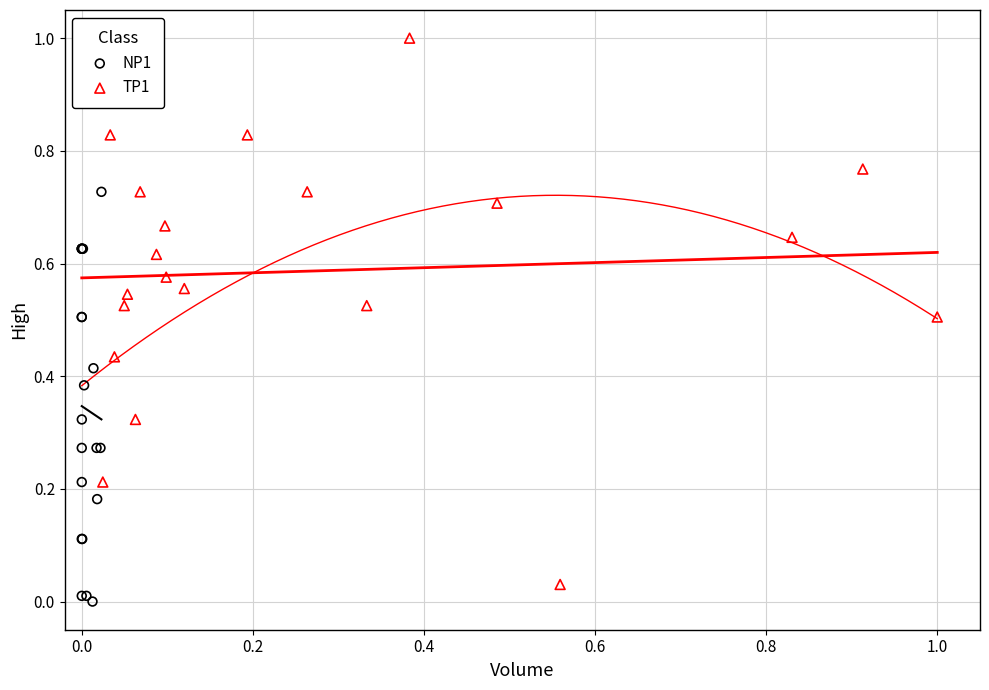

Which series reaches the maximum Y coordinate?

TP1